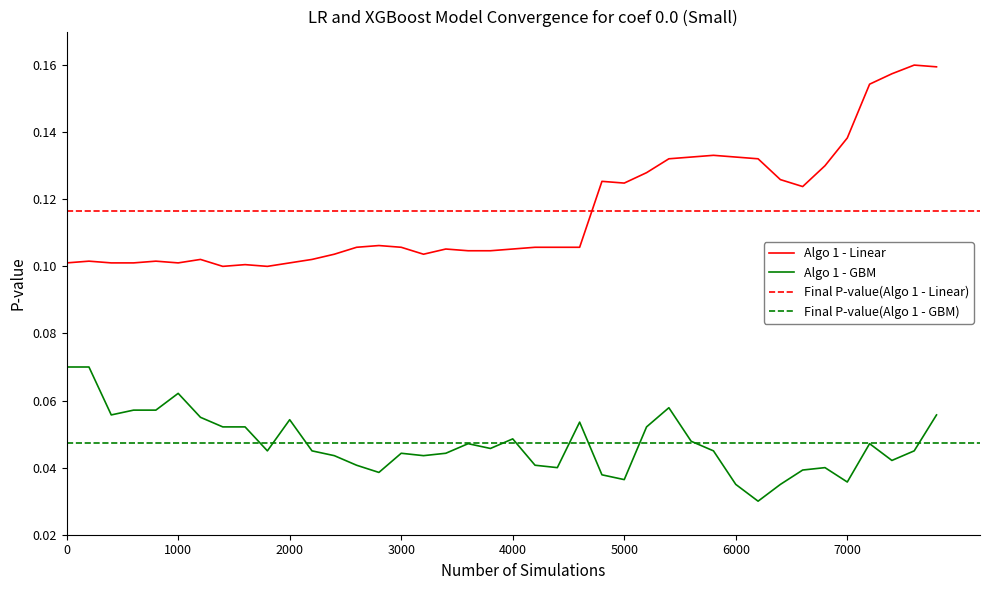

At how many categories does at least one series exceed 0?

40